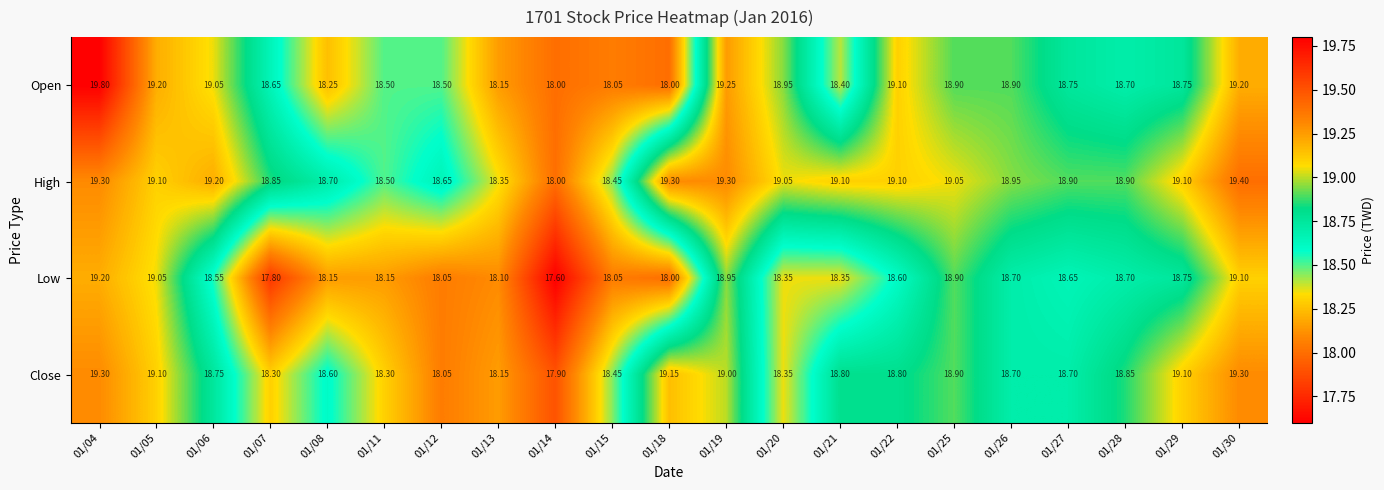

List the series in order of their peak value, lowest first.

Low, Close, High, Open